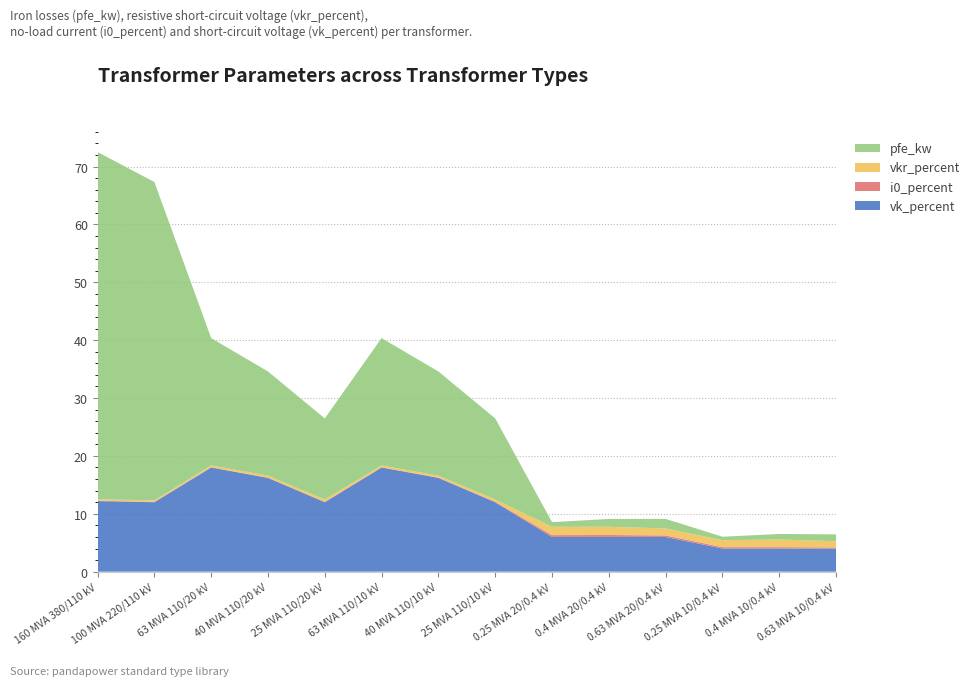

What is the lowest value of the vk_percent series?

4.0